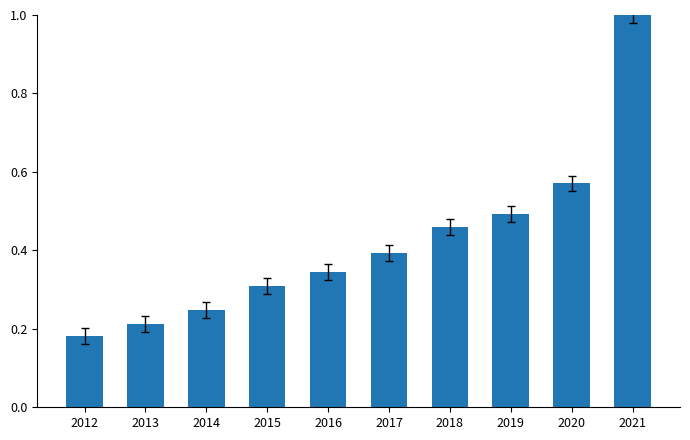

What is the maximum value shown in the chart?

1.0